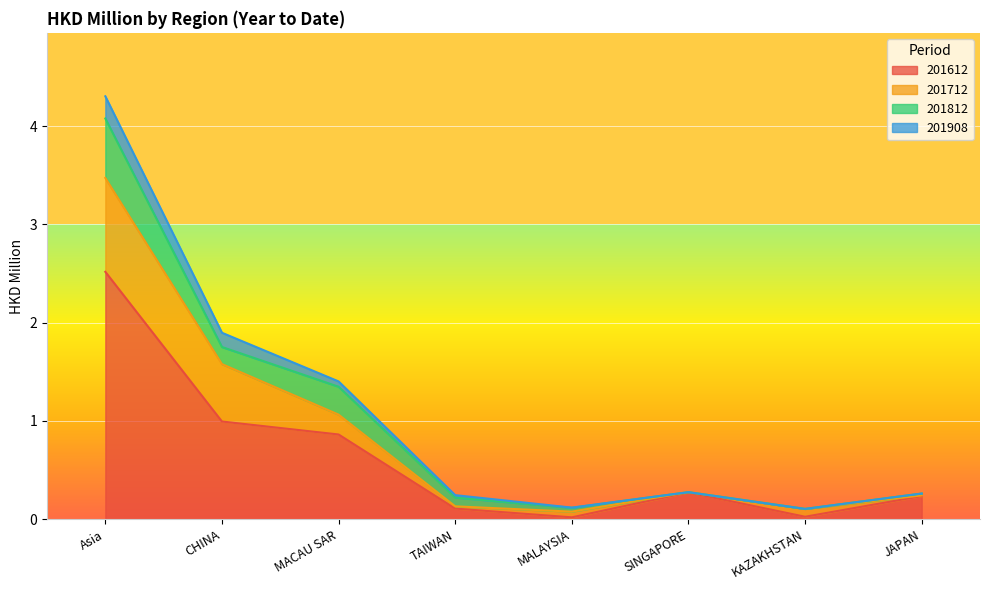

What is the difference between the maximum and minimum values in the 201812 series?

0.6